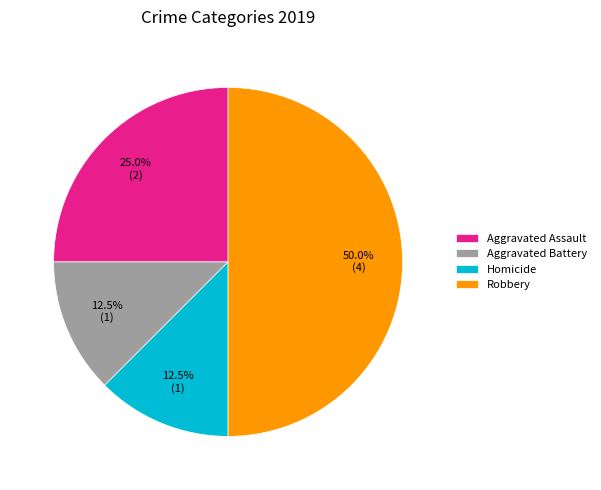

Between Aggravated Battery and Robbery, which is larger?

Robbery